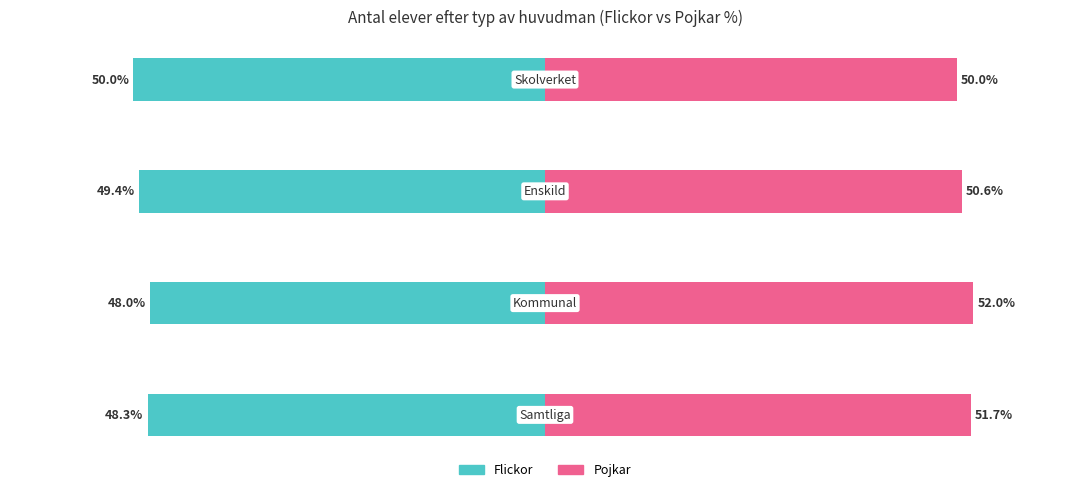

What is the greatest value displayed?

52.0